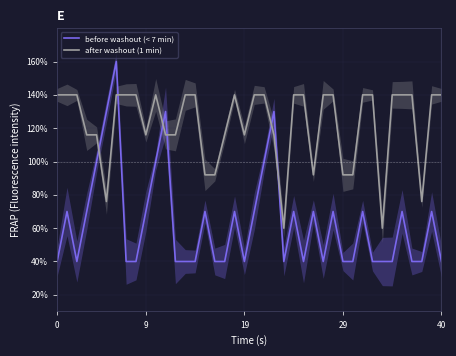

What is the difference between the second highest and minimum values in the before washout (< 7 min) series?

90